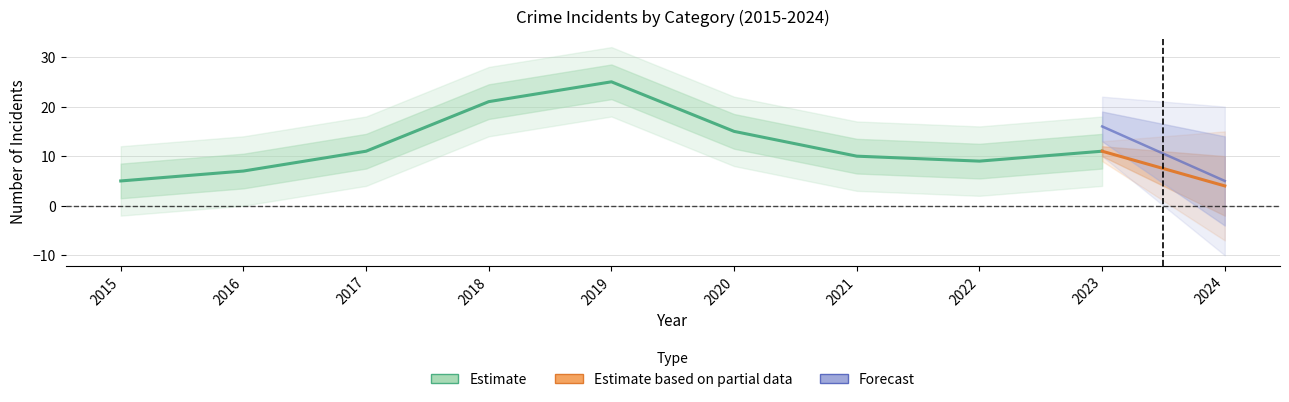

At which category does Total reach its first local peak?

2019